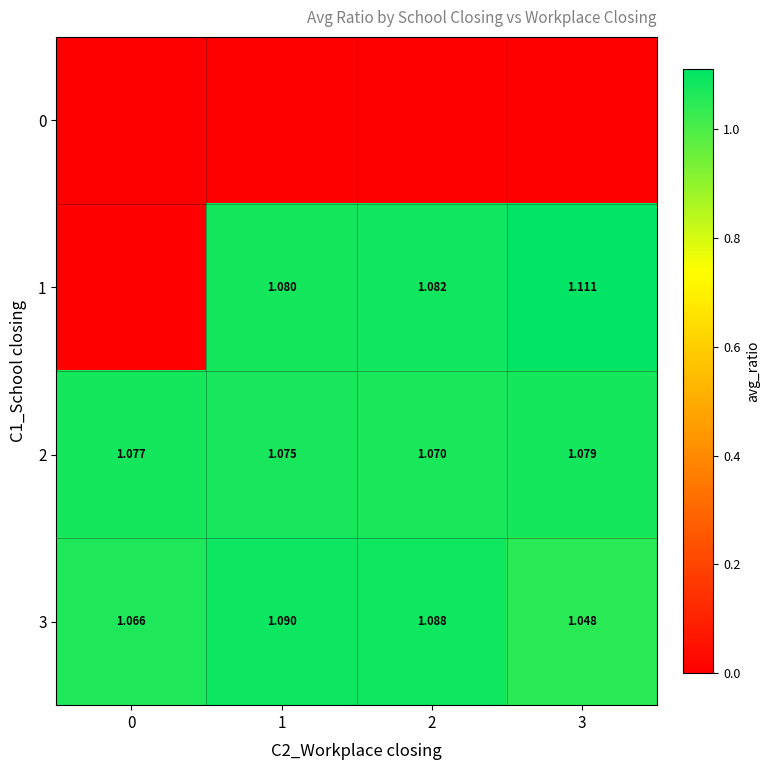

Rank the series by their maximum value, from lowest to highest.

0, 2, 3, 1